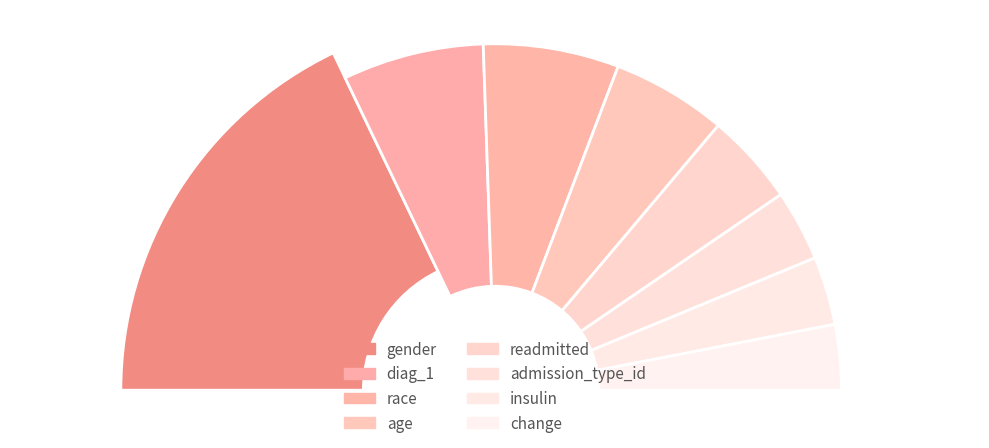

How many segments does this pie chart have?

8